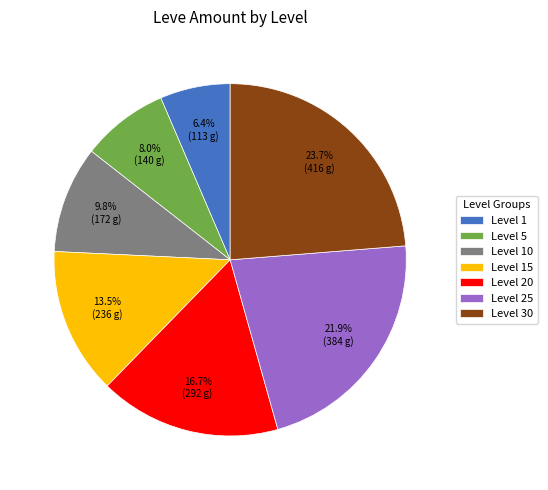

Which slice is the smallest?

Level 1